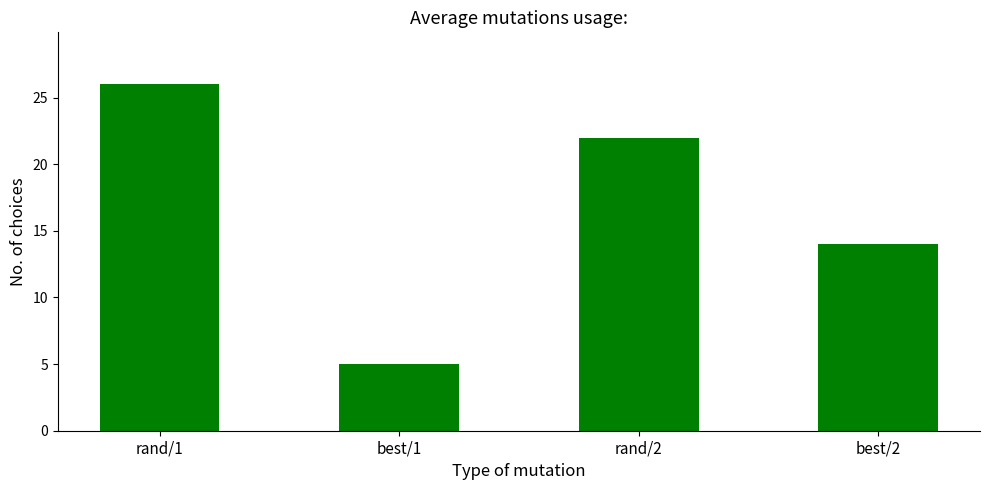

What is the label of the 3rd bar from the left?

rand/2